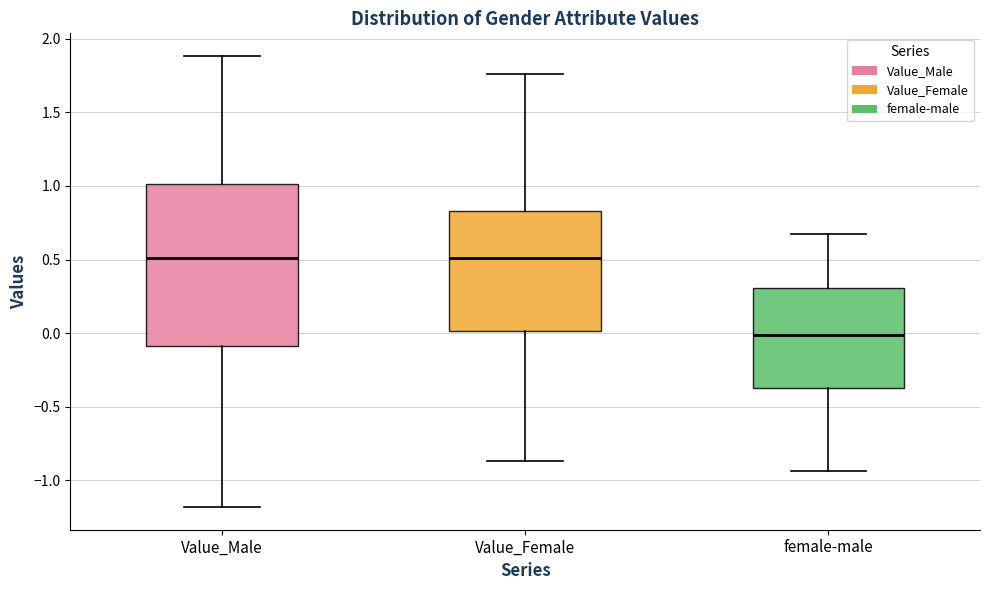

Comparing the boxes themselves (not the whiskers), which one is the tallest?

Value_Male